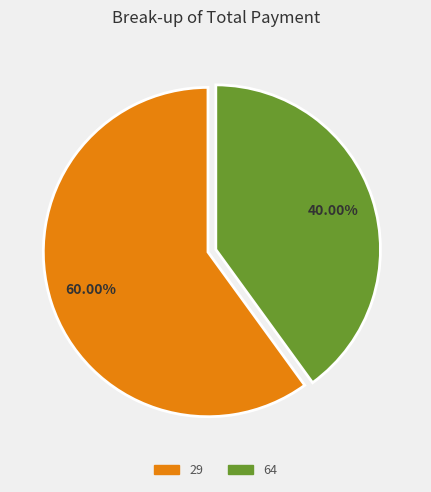

What portion of the pie excludes 64?

60.0%